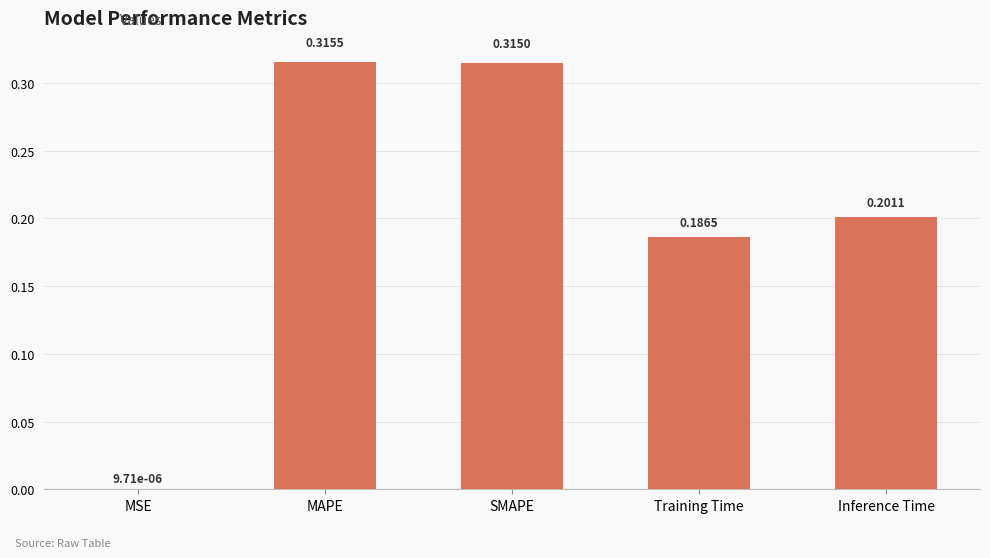

At which category does the chart reach its peak across all series?

MAPE